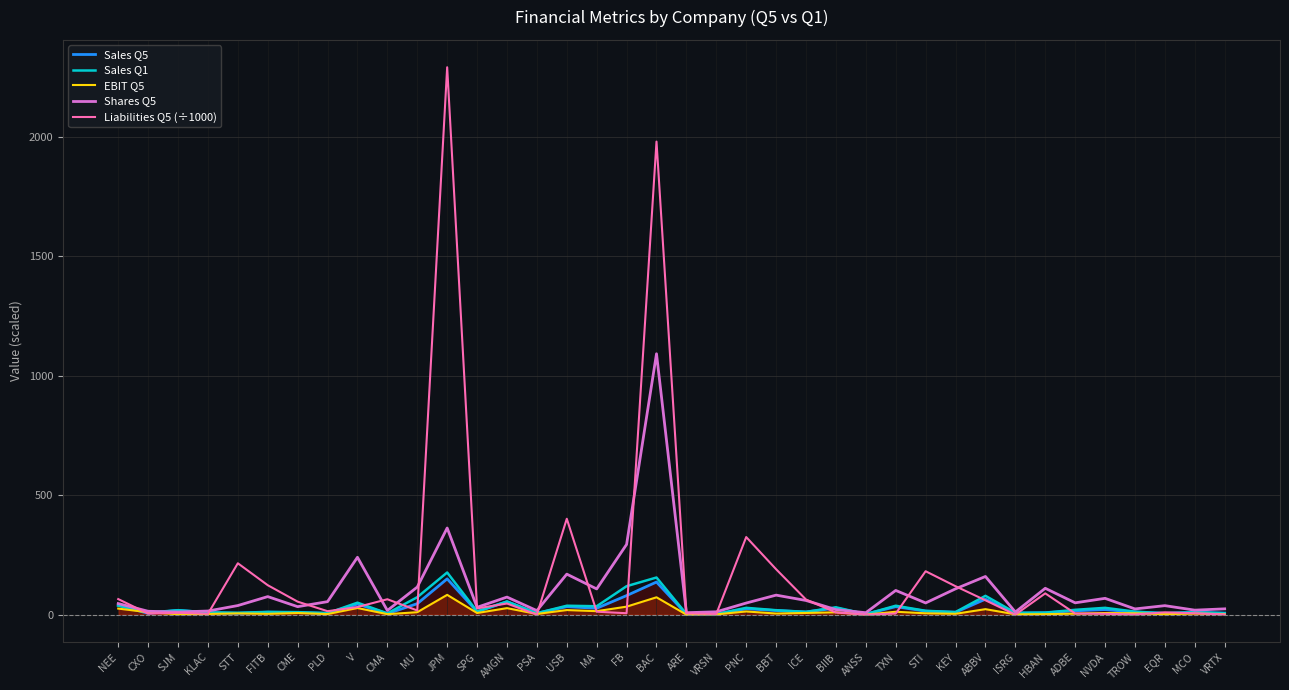

At which label is Liabilities Q5 (÷1000) closest to 1145?

USB